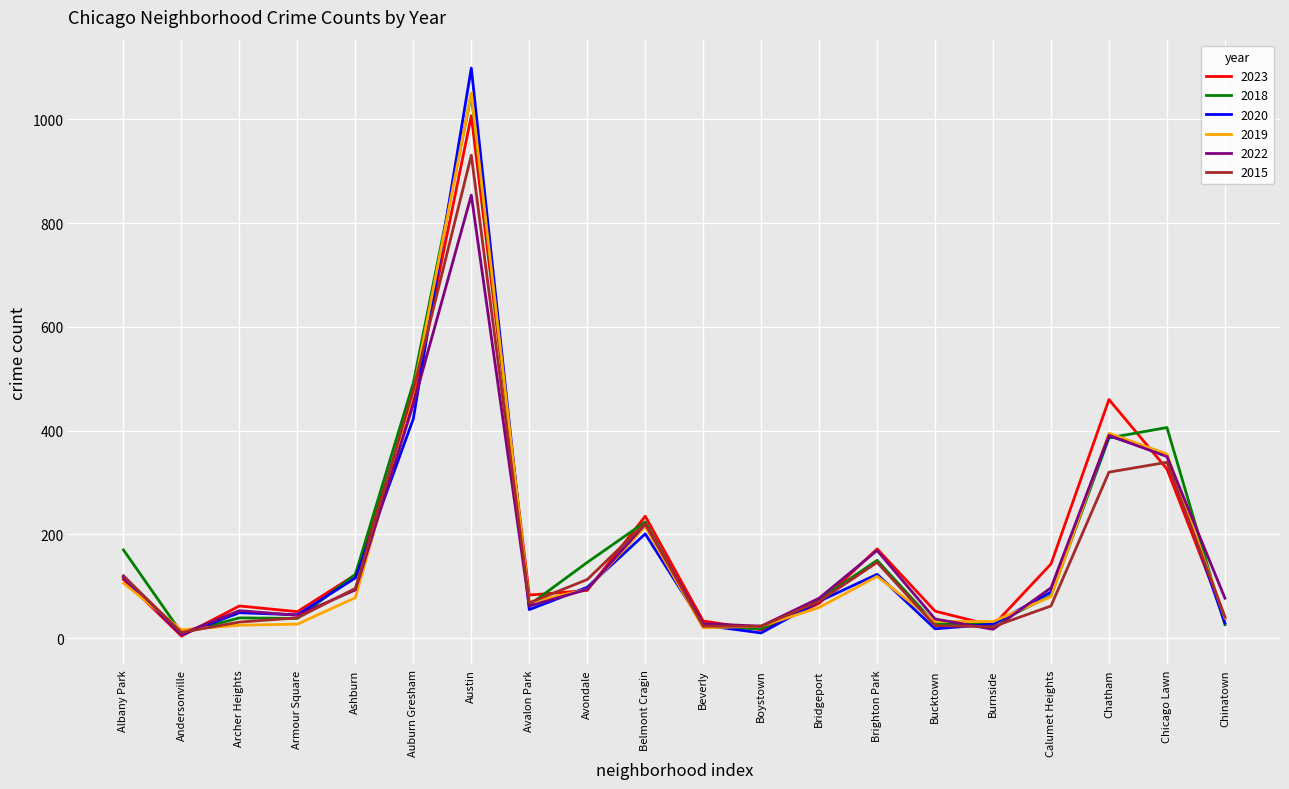

In 2015, how many points are higher than both neighbors (excluding endpoints)?

4